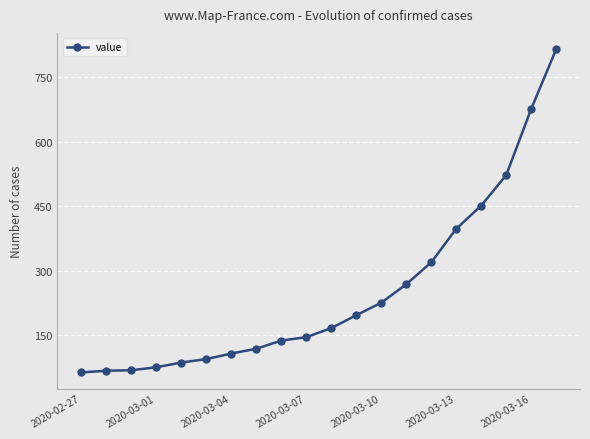

What is the greatest value displayed?

816